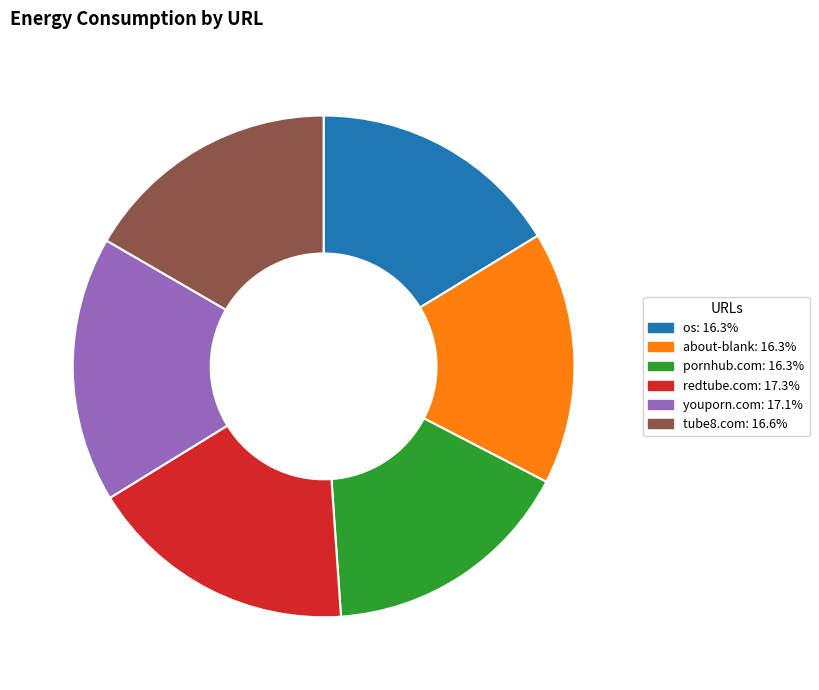

Does any single category account for the majority?

No